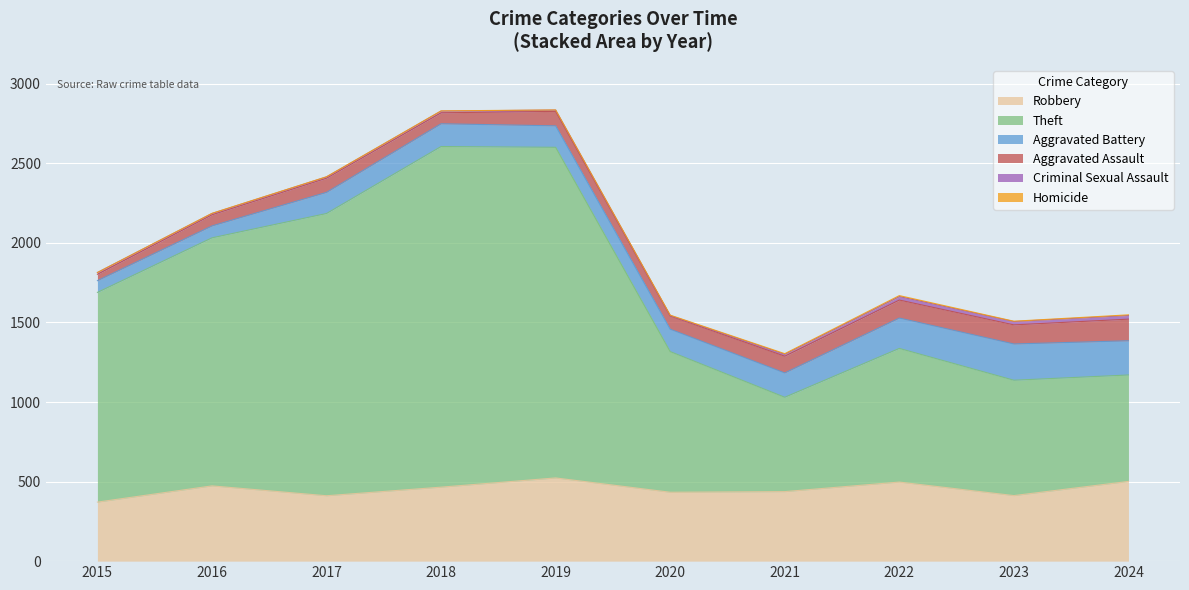

True or false: Criminal Sexual Assault and Robbery cross at least once.

False